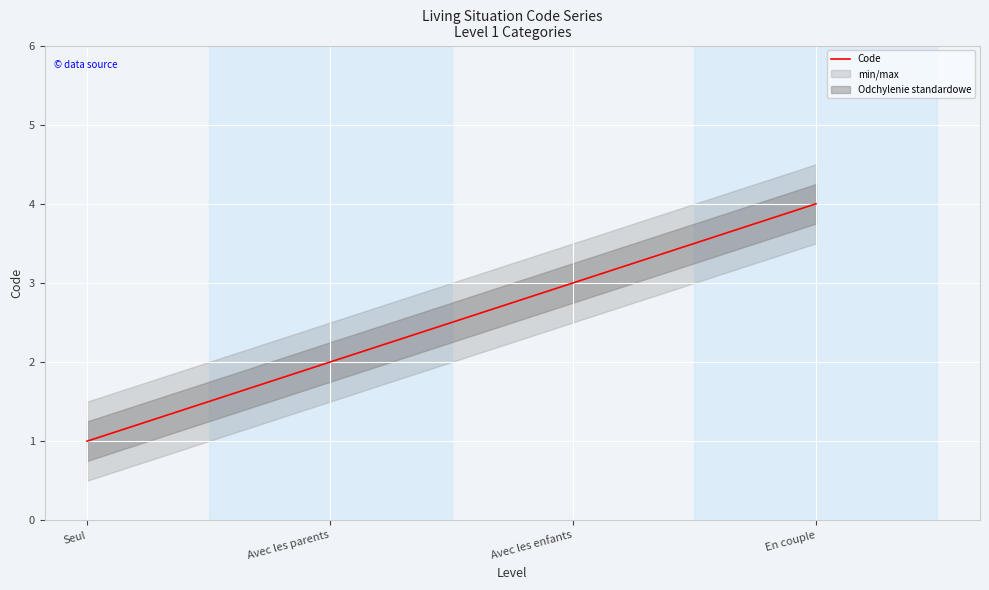

Approximately how many times larger is the value at Avec les enfants compared to En couple?

0.8